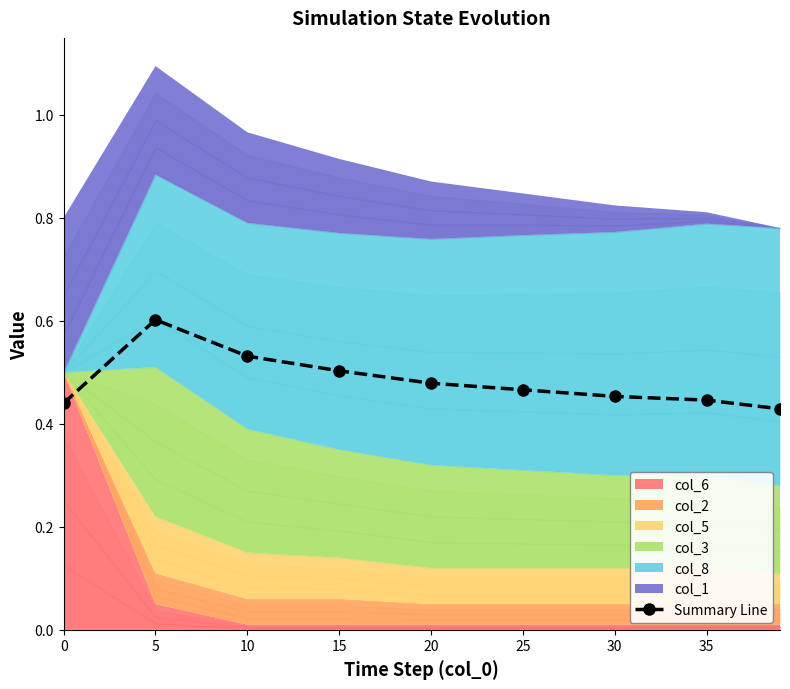

True or false: Summary Line has more than 0 interior local peaks.

True